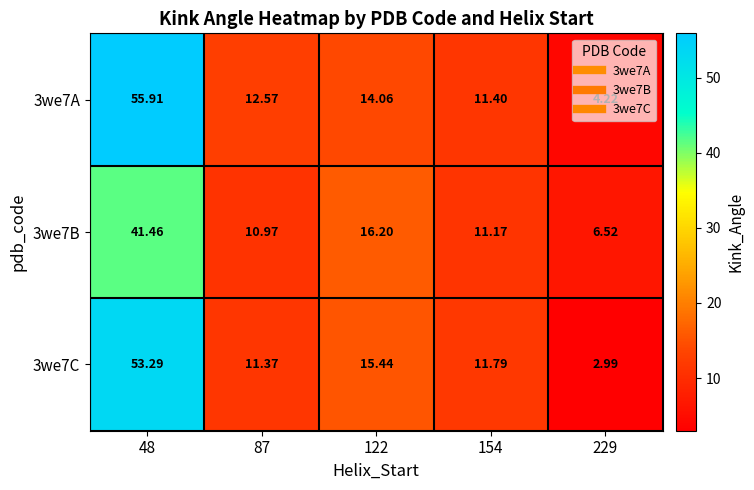

Is the value of 3we7C at 87 greater than the value of 3we7A at 122?

No